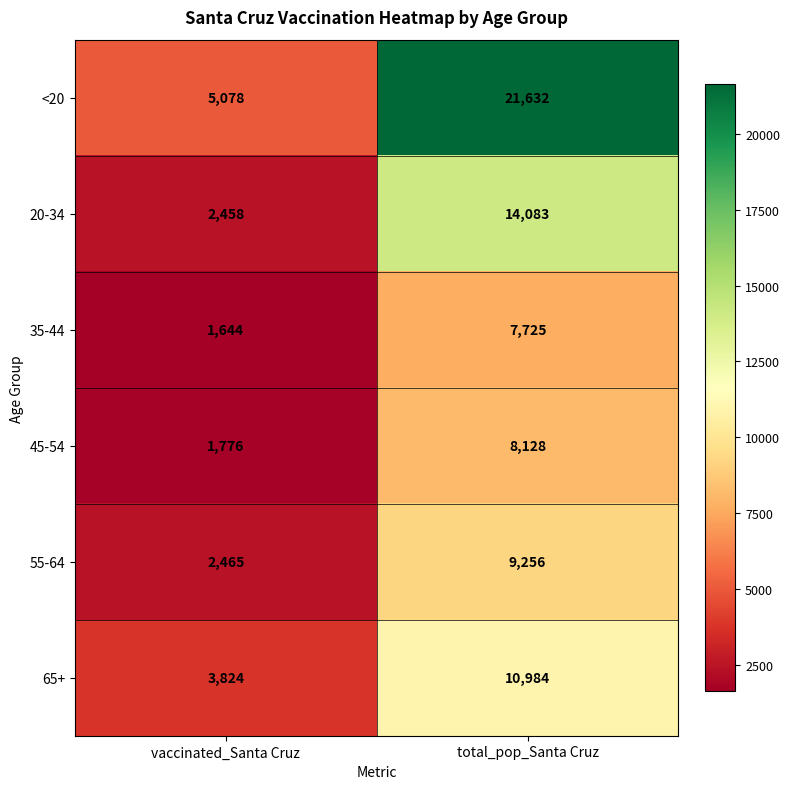

What is the difference between the 65+ values at vaccinated_Santa Cruz and total_pop_Santa Cruz?

7160